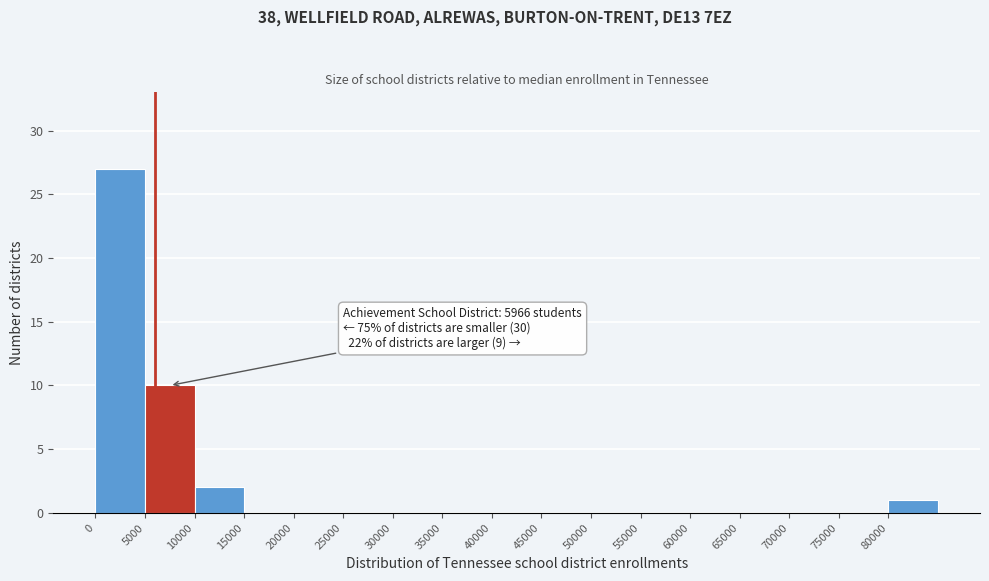

Over which range of the x-axis is the bar tallest?

0 to 5000